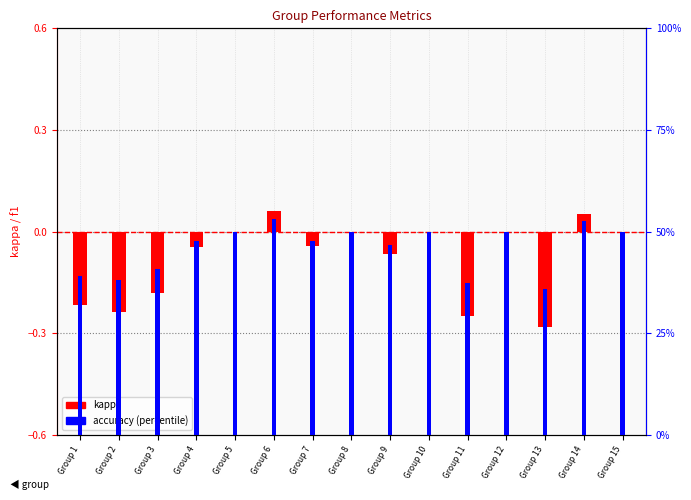

What is the value of the kappa bar at the 6th from the left?

0.1